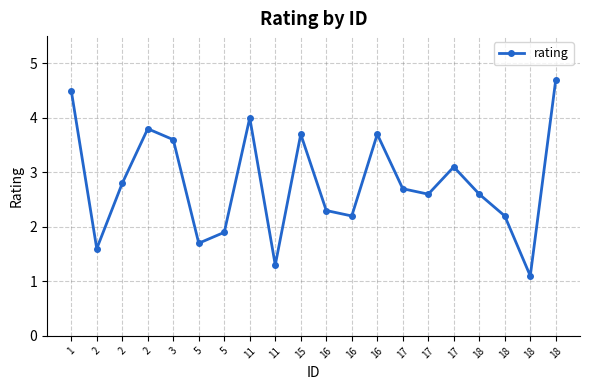

How many categories are shown in the chart?

20